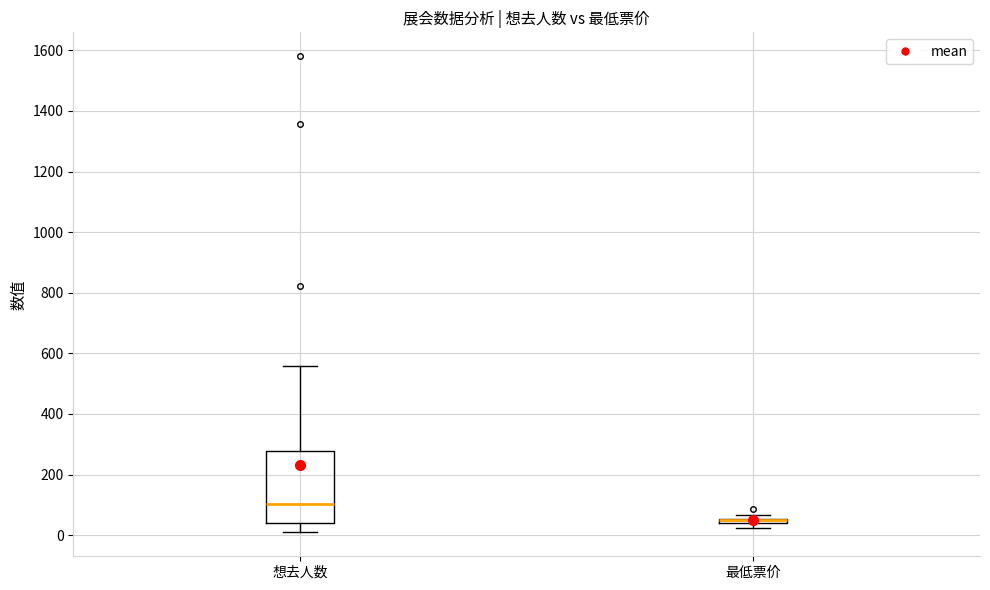

Which box is the tallest, from its lower edge to its upper edge?

想去人数